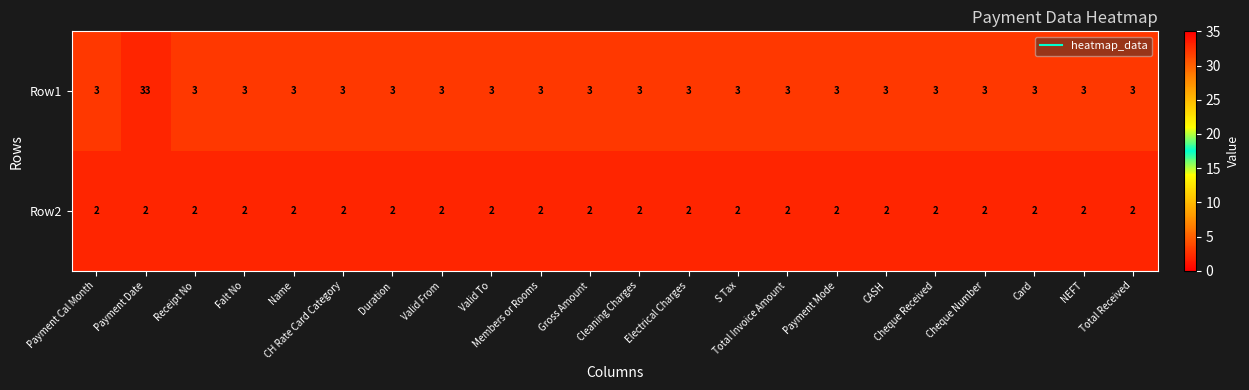

True or false: Row1 has a value of 2 at Valid To.

False